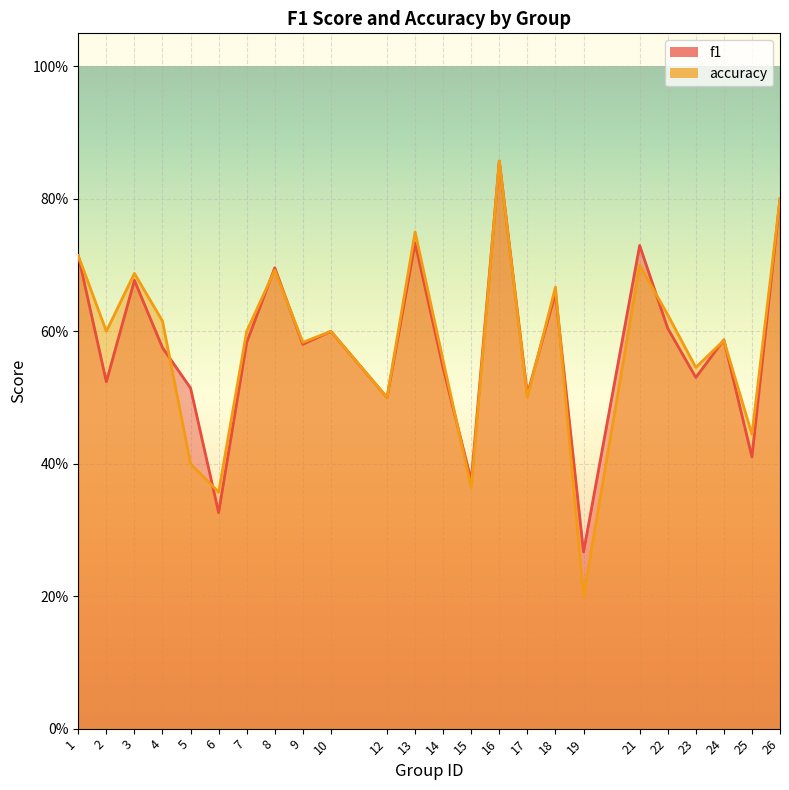

Rank the series at 24 from lowest to highest value.

accuracy, f1